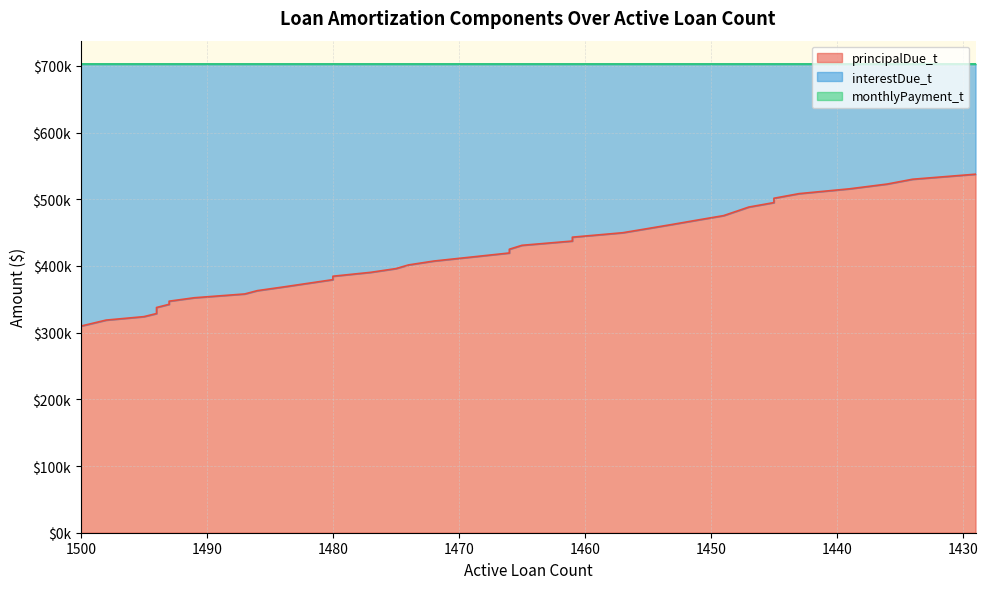

Which series has the largest total across all categories?

monthlyPayment_t